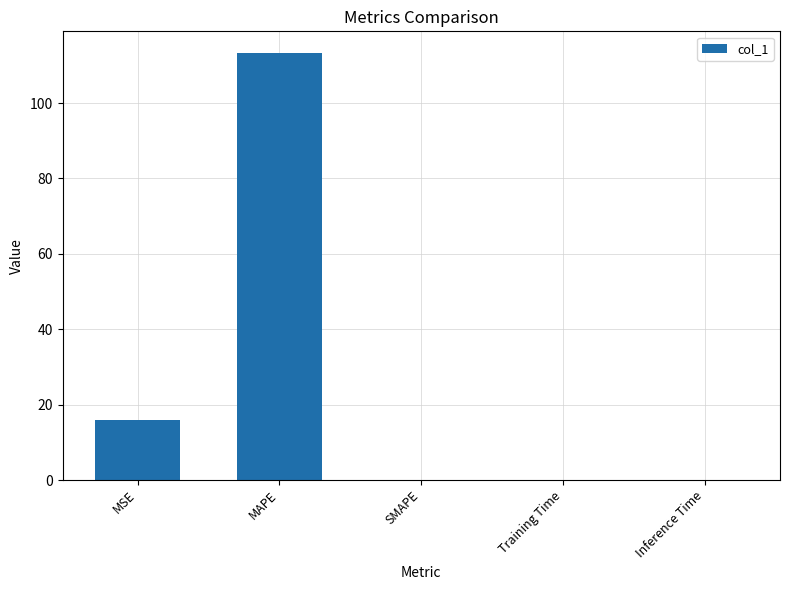

What is the difference between the values at MSE and Training Time?

16.0